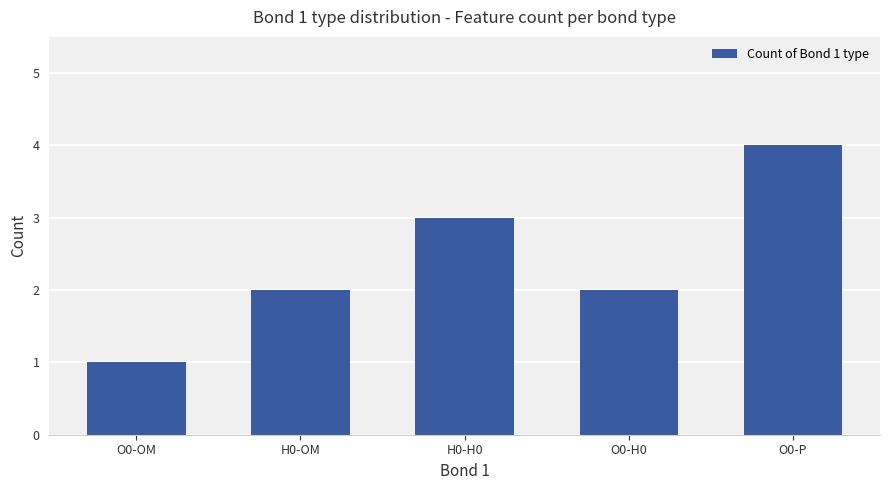

How many series are shown in this chart?

1